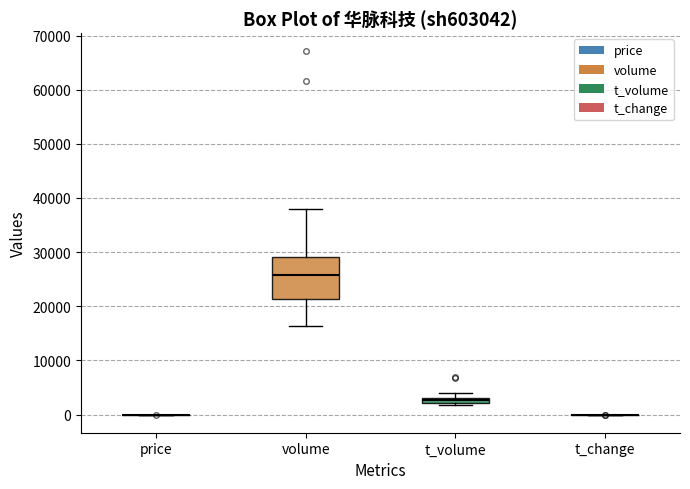

Where is the upper edge of the box for volume on the y-axis? The values are not printed on the chart, so give them approximately, as read against the axis.

29000